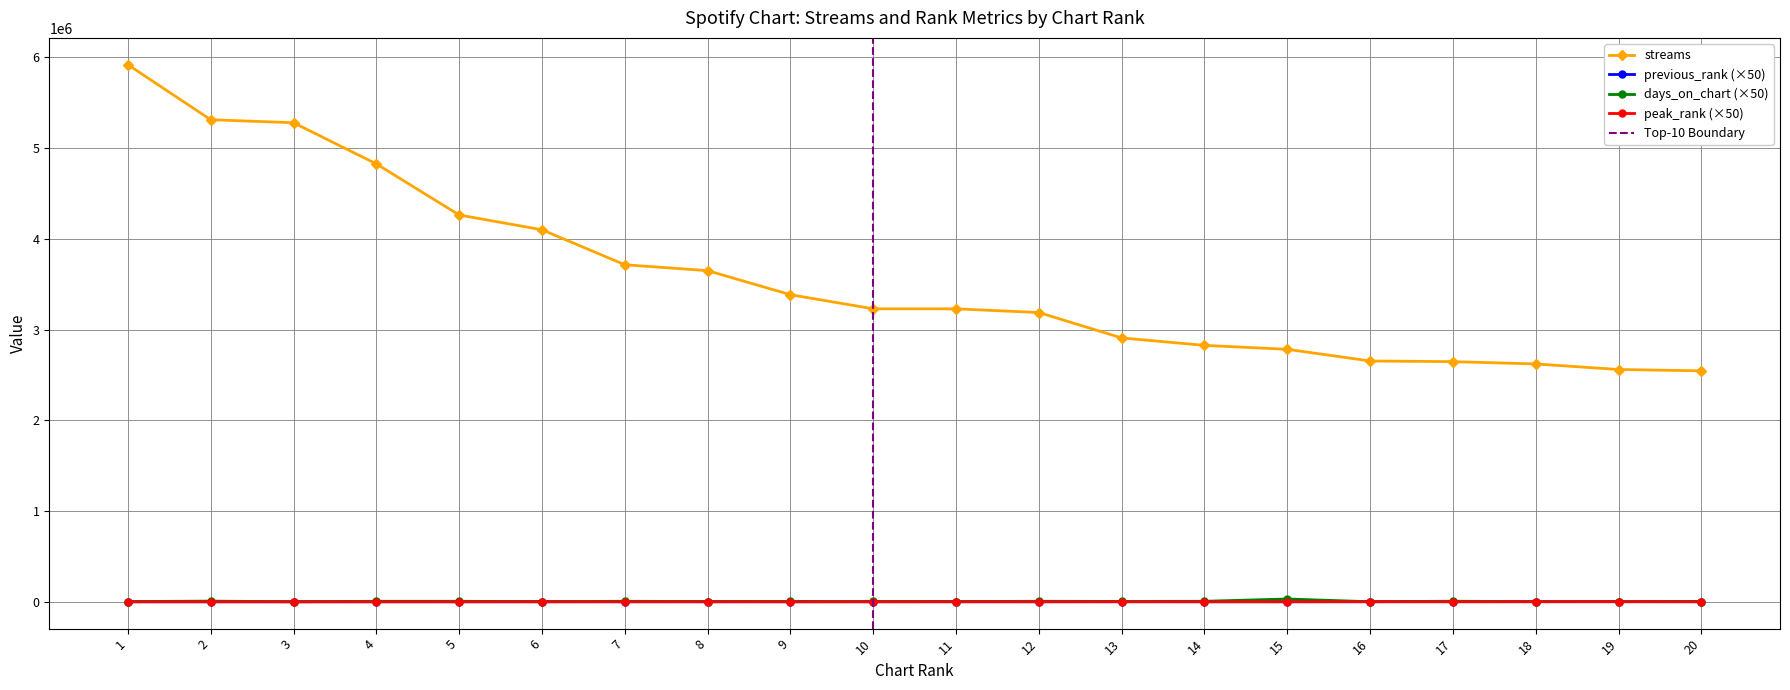

True or false: previous_rank has more than 1 interior local peaks.

True